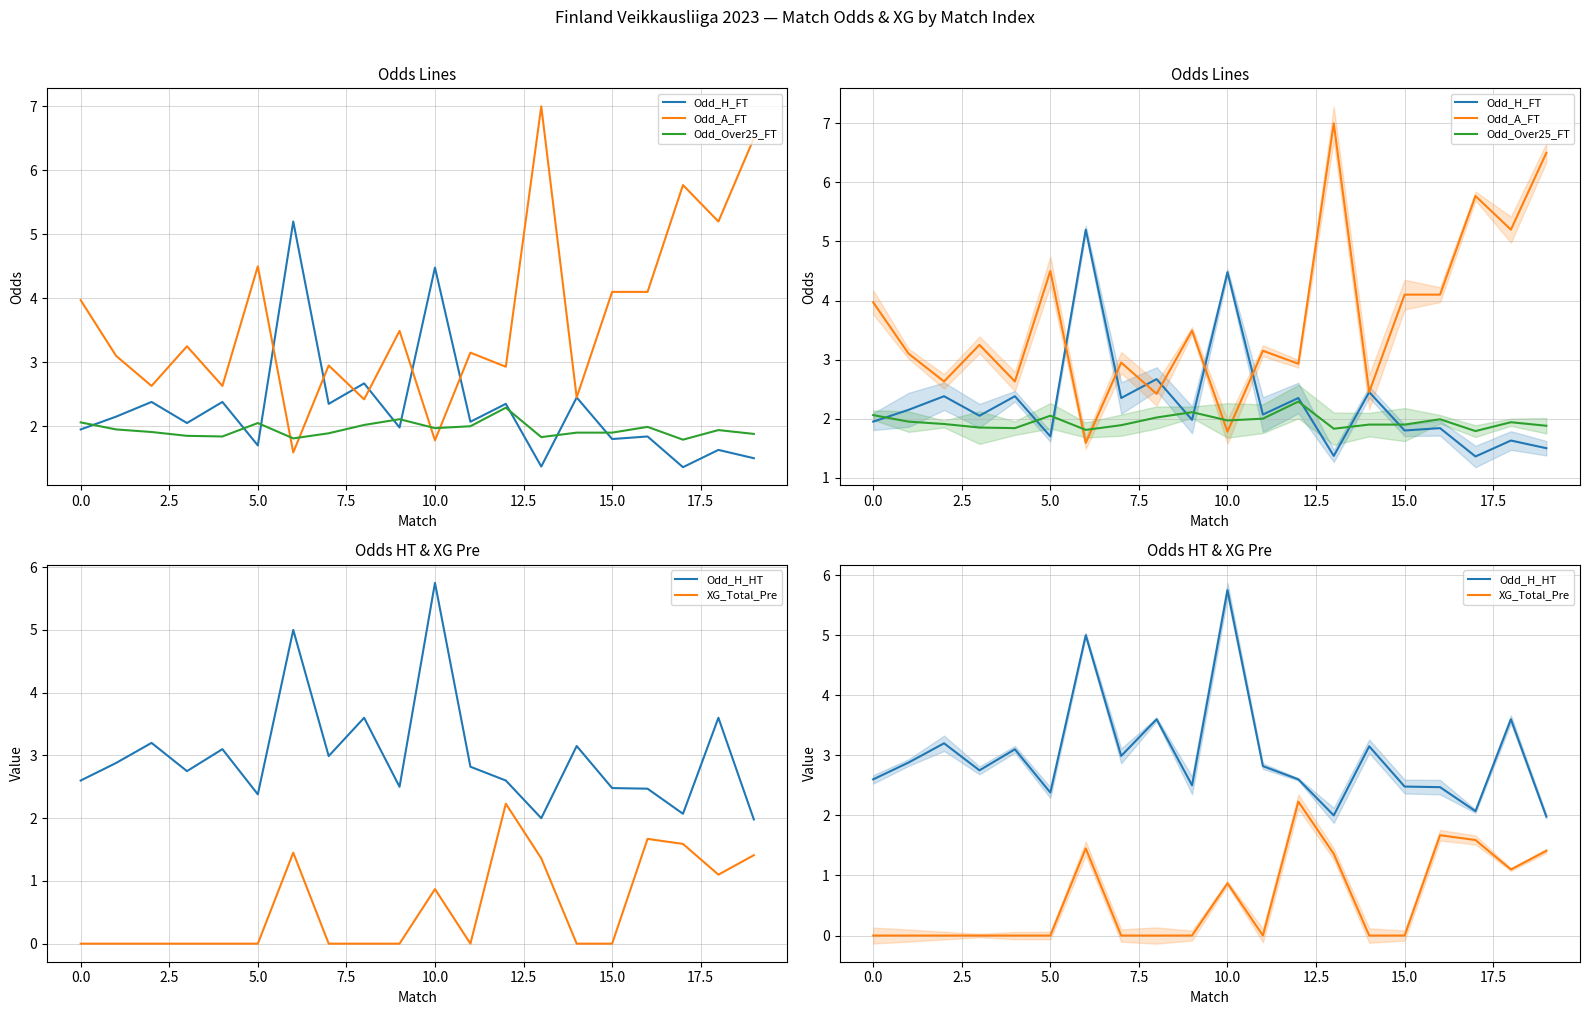

True or false: Odd_H_HT has a value of 1.8 at 18.

False